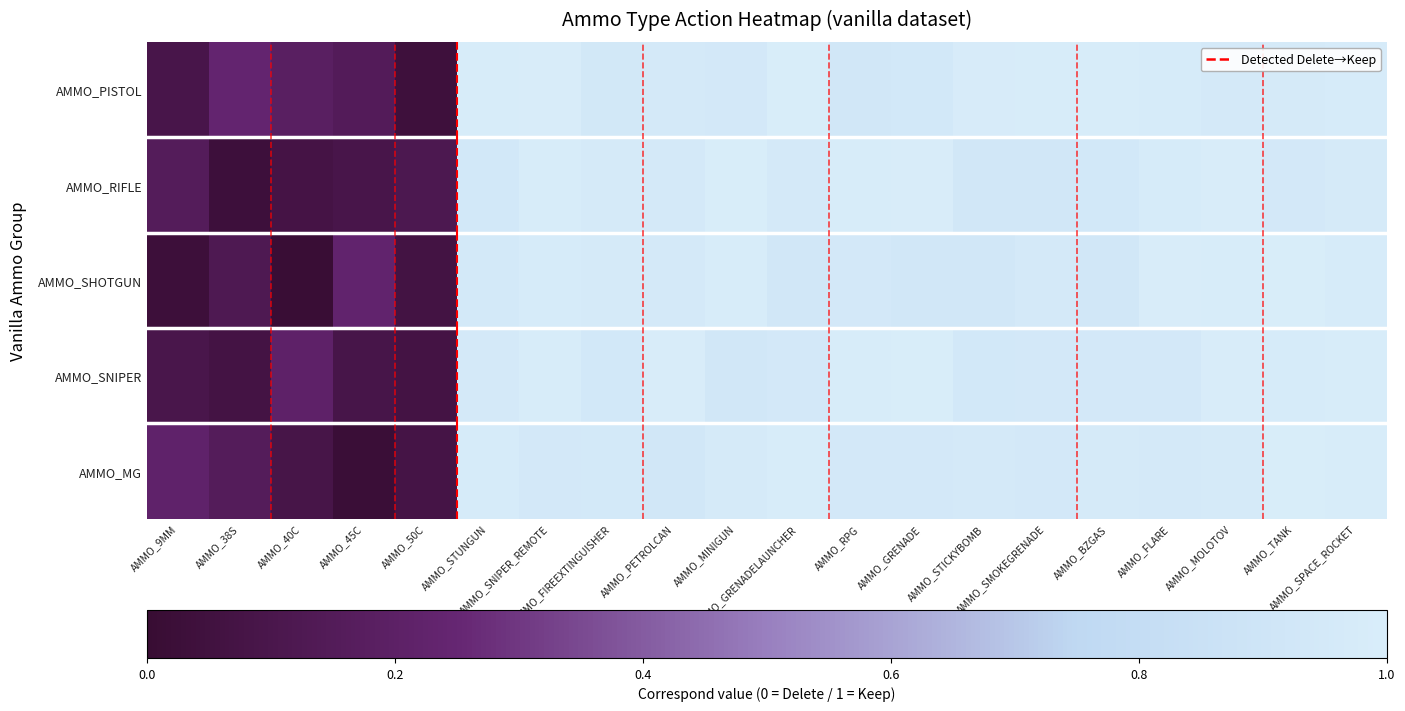

Reading left to right, extract all data points from this chart.

AMMO_PISTOL: AMMO_9MM=0.1	AMMO_38S=0.2	AMMO_40C=0.2	AMMO_45C=0.1	AMMO_50C=0.0	AMMO_STUNGUN=1.0	AMMO_SNIPER_REMOTE=1.0	AMMO_FIREEXTINGUISHER=0.9	AMMO_PETROLCAN=1.0	AMMO_MINIGUN=0.9	AMMO_GRENADELAUNCHER=1.0	AMMO_RPG=0.9	AMMO_GRENADE=0.9	AMMO_STICKYBOMB=1.0	AMMO_SMOKEGRENADE=1.0	AMMO_BZGAS=1.0	AMMO_FLARE=1.0	AMMO_MOLOTOV=1.0	AMMO_TANK=1.0	AMMO_SPACE_ROCKET=1.0
AMMO_RIFLE: AMMO_9MM=0.2	AMMO_38S=0.0	AMMO_40C=0.1	AMMO_45C=0.1	AMMO_50C=0.1	AMMO_STUNGUN=0.9	AMMO_SNIPER_REMOTE=1.0	AMMO_FIREEXTINGUISHER=1.0	AMMO_PETROLCAN=1.0	AMMO_MINIGUN=1.0	AMMO_GRENADELAUNCHER=1.0	AMMO_RPG=1.0	AMMO_GRENADE=1.0	AMMO_STICKYBOMB=0.9	AMMO_SMOKEGRENADE=0.9	AMMO_BZGAS=0.9	AMMO_FLARE=1.0	AMMO_MOLOTOV=1.0	AMMO_TANK=0.9	AMMO_SPACE_ROCKET=1.0
AMMO_SHOTGUN: AMMO_9MM=0.0	AMMO_38S=0.1	AMMO_40C=0.0	AMMO_45C=0.2	AMMO_50C=0.1	AMMO_STUNGUN=1.0	AMMO_SNIPER_REMOTE=1.0	AMMO_FIREEXTINGUISHER=1.0	AMMO_PETROLCAN=1.0	AMMO_MINIGUN=1.0	AMMO_GRENADELAUNCHER=0.9	AMMO_RPG=0.9	AMMO_GRENADE=0.9	AMMO_STICKYBOMB=0.9	AMMO_SMOKEGRENADE=1.0	AMMO_BZGAS=0.9	AMMO_FLARE=1.0	AMMO_MOLOTOV=1.0	AMMO_TANK=1.0	AMMO_SPACE_ROCKET=1.0
AMMO_SNIPER: AMMO_9MM=0.1	AMMO_38S=0.1	AMMO_40C=0.2	AMMO_45C=0.1	AMMO_50C=0.1	AMMO_STUNGUN=1.0	AMMO_SNIPER_REMOTE=1.0	AMMO_FIREEXTINGUISHER=0.9	AMMO_PETROLCAN=1.0	AMMO_MINIGUN=0.9	AMMO_GRENADELAUNCHER=0.9	AMMO_RPG=1.0	AMMO_GRENADE=1.0	AMMO_STICKYBOMB=0.9	AMMO_SMOKEGRENADE=0.9	AMMO_BZGAS=0.9	AMMO_FLARE=0.9	AMMO_MOLOTOV=1.0	AMMO_TANK=1.0	AMMO_SPACE_ROCKET=1.0
AMMO_MG: AMMO_9MM=0.2	AMMO_38S=0.2	AMMO_40C=0.1	AMMO_45C=0.0	AMMO_50C=0.1	AMMO_STUNGUN=1.0	AMMO_SNIPER_REMOTE=0.9	AMMO_FIREEXTINGUISHER=1.0	AMMO_PETROLCAN=0.9	AMMO_MINIGUN=1.0	AMMO_GRENADELAUNCHER=1.0	AMMO_RPG=0.9	AMMO_GRENADE=0.9	AMMO_STICKYBOMB=1.0	AMMO_SMOKEGRENADE=0.9	AMMO_BZGAS=1.0	AMMO_FLARE=1.0	AMMO_MOLOTOV=1.0	AMMO_TANK=1.0	AMMO_SPACE_ROCKET=1.0